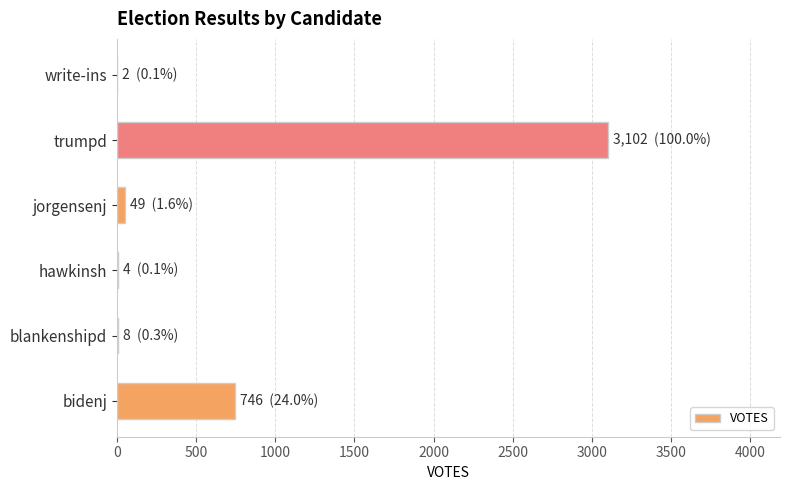

What is the greatest value displayed?

3102